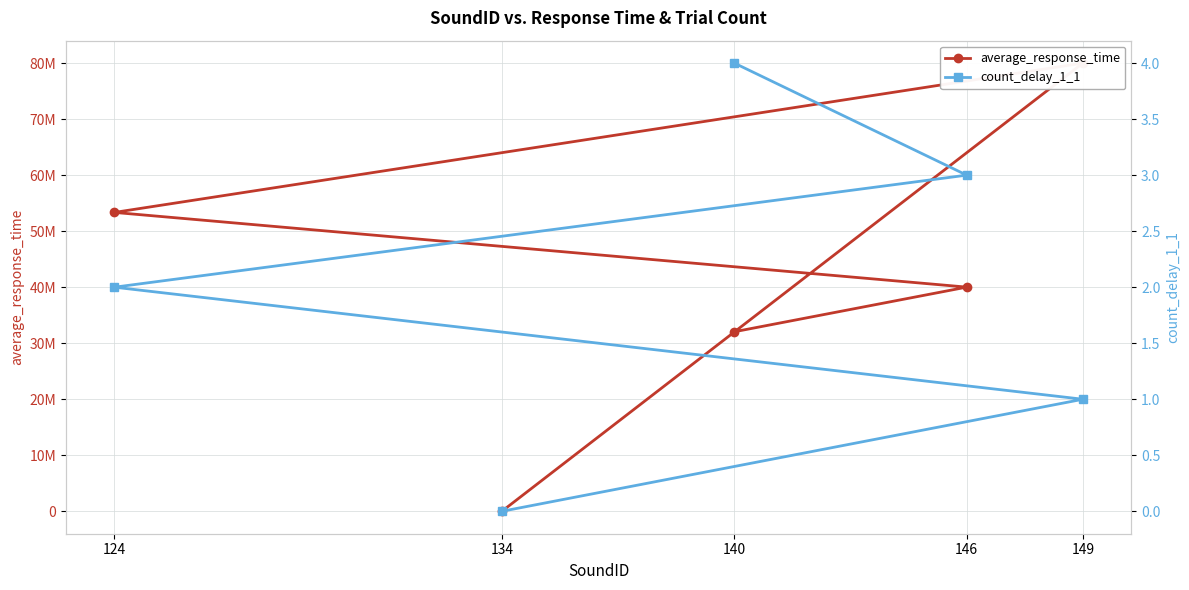

True or false: average_response_time has more than 1 points higher than both neighbors.

False